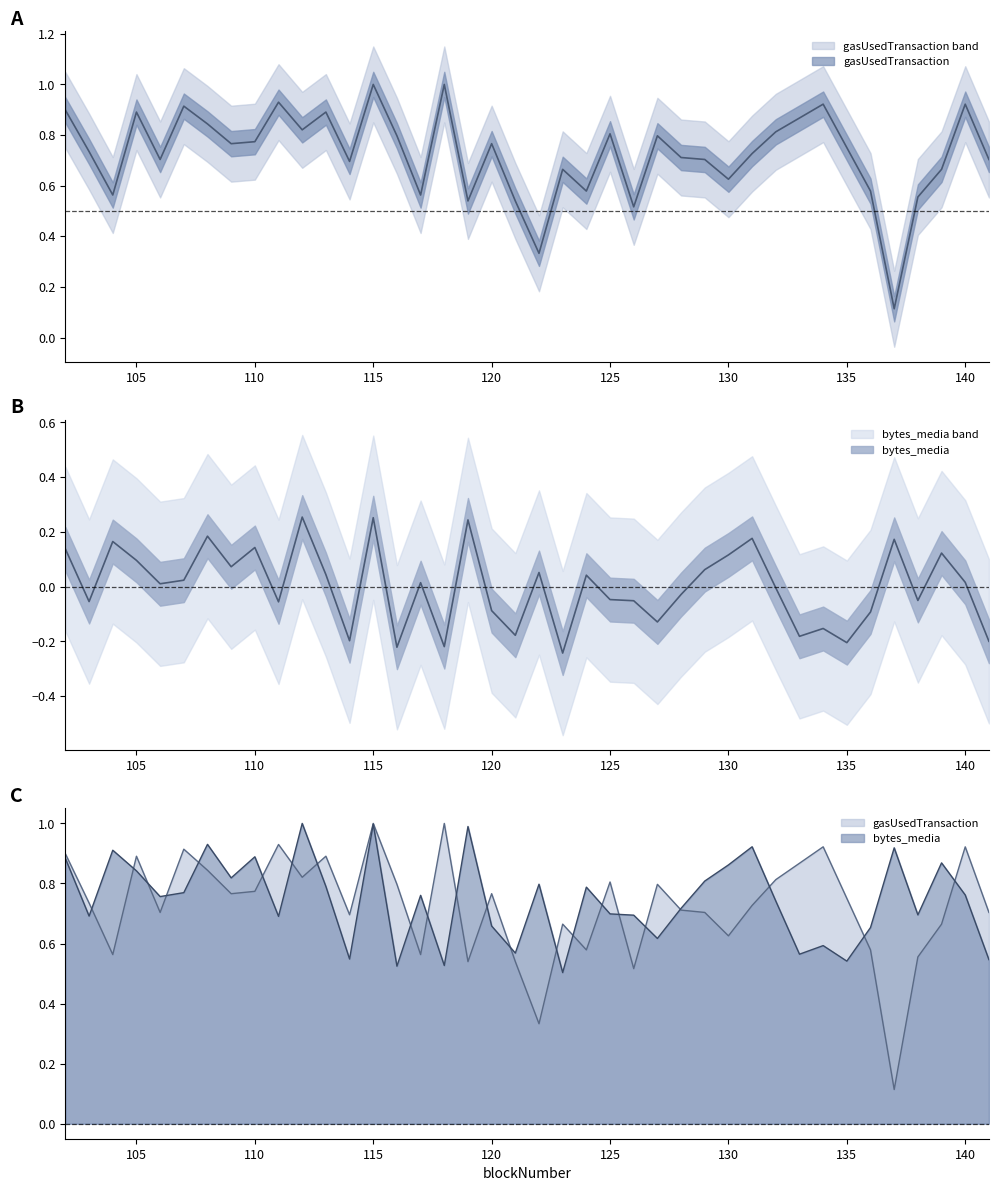

True or false: gasUsedTransaction has a value of 1.0 at 115.

True